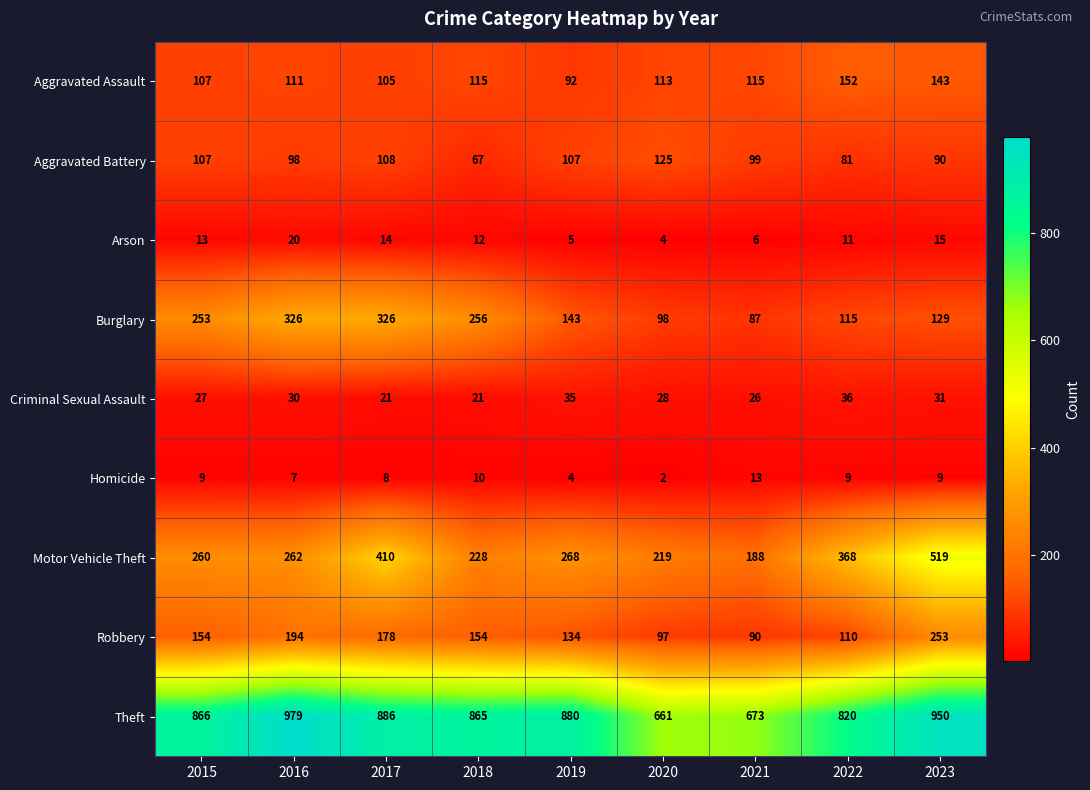

What is the approximate value of Robbery at 2015, to the nearest 5?

155